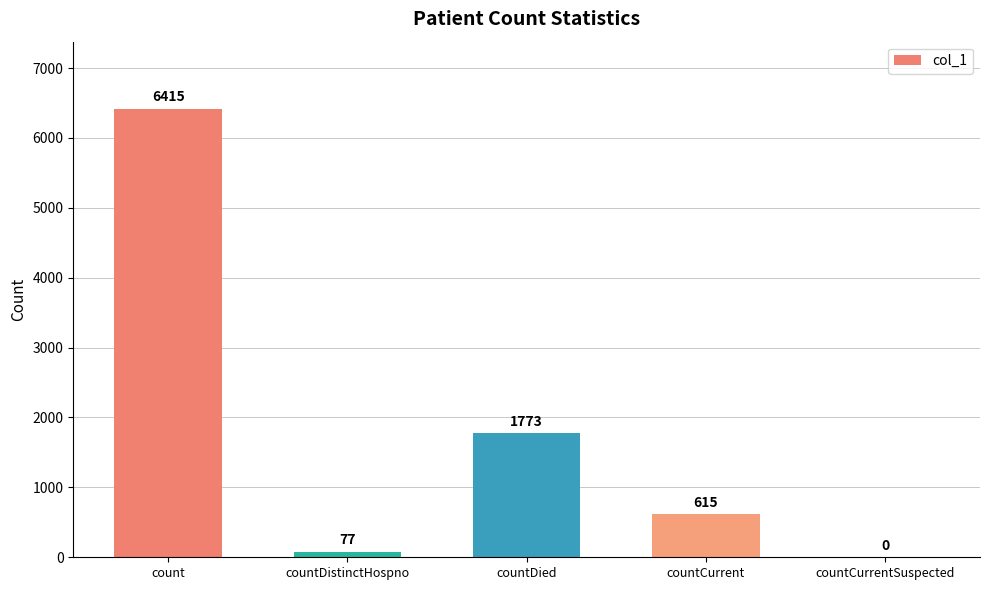

What is the sum of the values at countDistinctHospno and countCurrent?

692